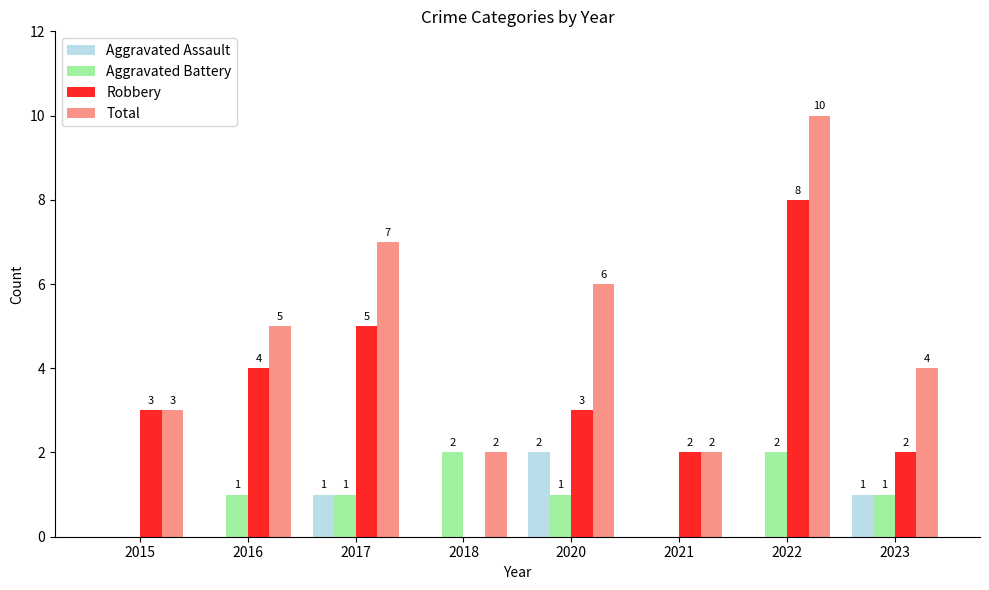

What is the average value of the Total series?

5